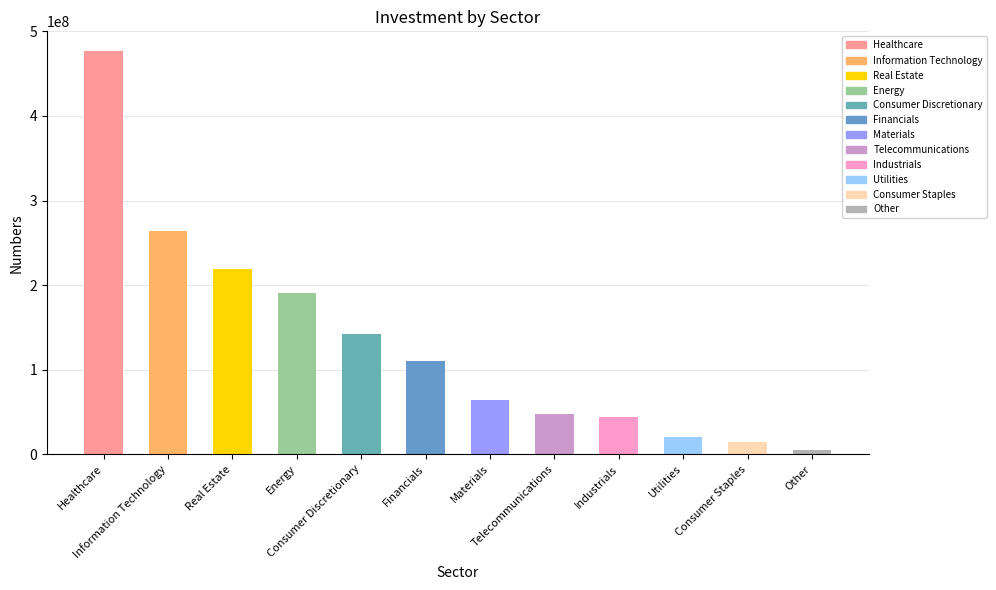

Reading left to right, what are all the values shown in this chart?

476234546	264556904	219249999	190276679	141896111	110074200	64724210	47644400	43786500	19875555	14575198	4840000